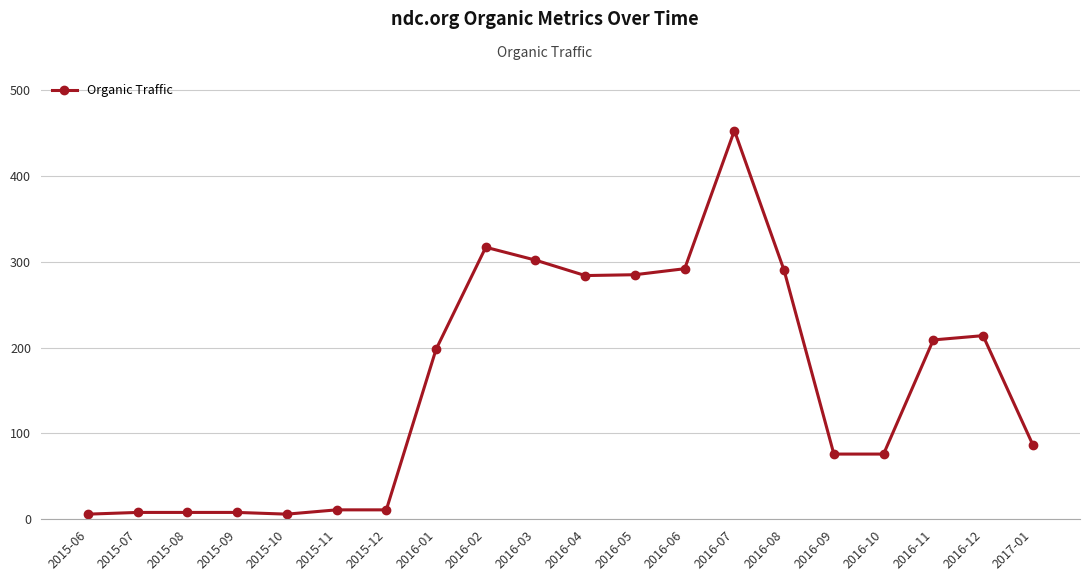

Which label corresponds to the largest value in the chart?

2016-07